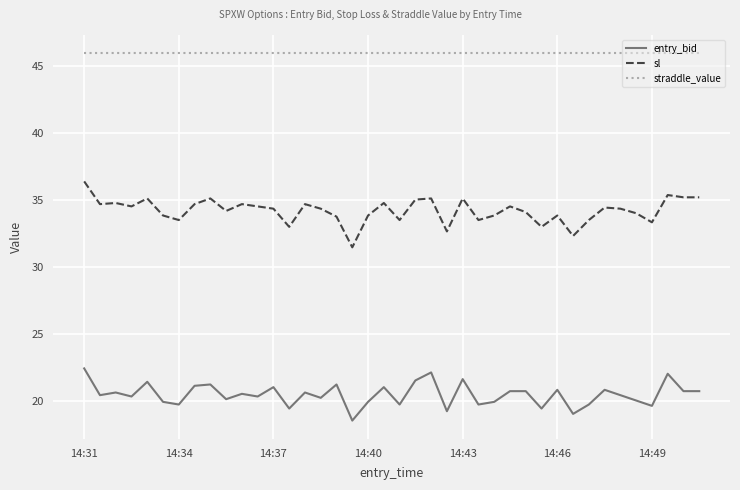

What is the difference between the maximum and minimum values in the sl series?

4.9